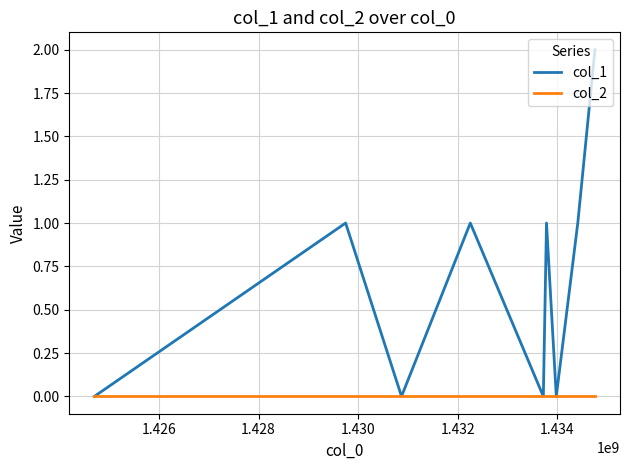

How many lines are shown in the chart?

2